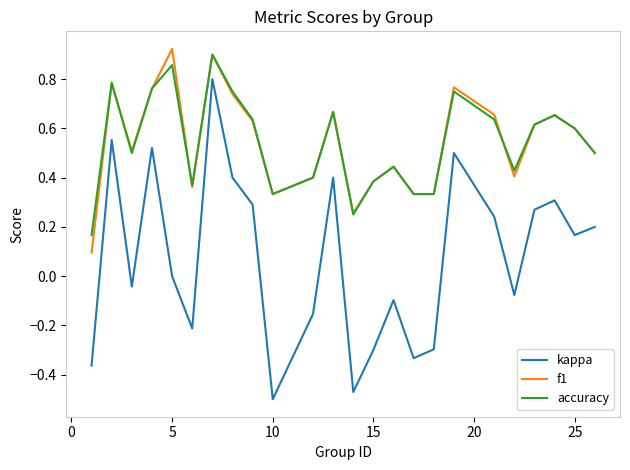

True or false: kappa and accuracy intersect in this chart.

False